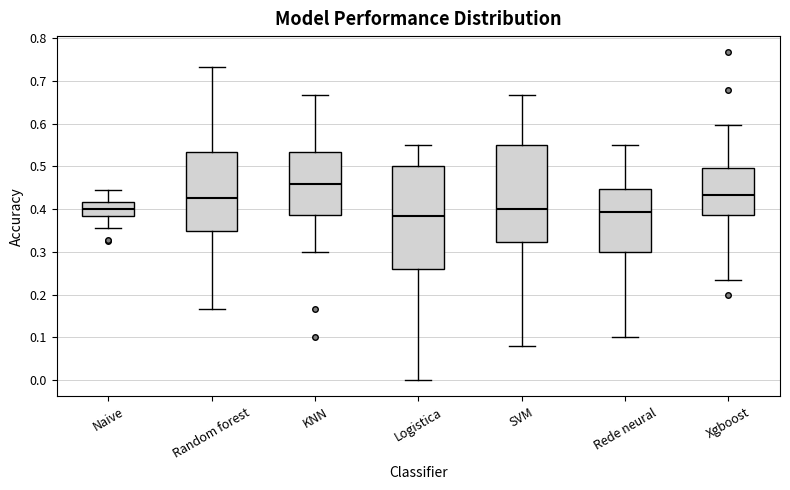

Reading left to right, read every box against the y-axis: the position of its median line, the range the box covers, and the ends of its whiskers. The values are not printed on the chart, so give them approximately, as read against the axis.

Naive: median 0.40, box 0.38 to 0.42, whiskers 0.36 to 0.44
Random forest: median 0.43, box 0.35 to 0.53, whiskers 0.17 to 0.73
KNN: median 0.46, box 0.39 to 0.53, whiskers 0.30 to 0.67
Logistica: median 0.38, box 0.26 to 0.50, whiskers 0.00 to 0.55
SVM: median 0.40, box 0.32 to 0.55, whiskers 0.08 to 0.67
Rede neural: median 0.39, box 0.30 to 0.45, whiskers 0.10 to 0.55
Xgboost: median 0.43, box 0.39 to 0.50, whiskers 0.23 to 0.60